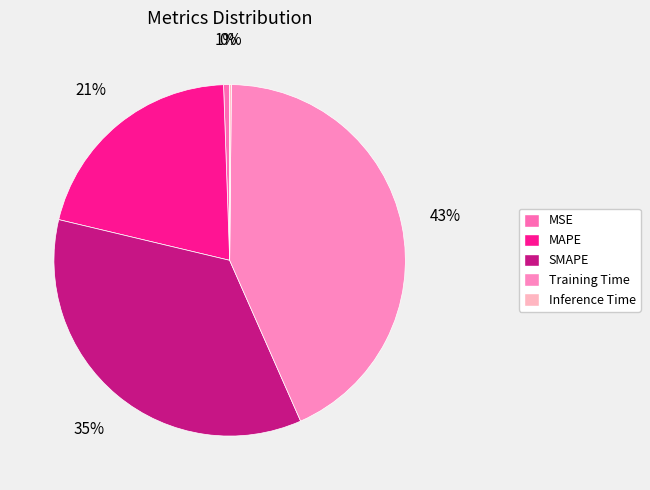

Which has a higher value, Training Time or Inference Time?

Training Time